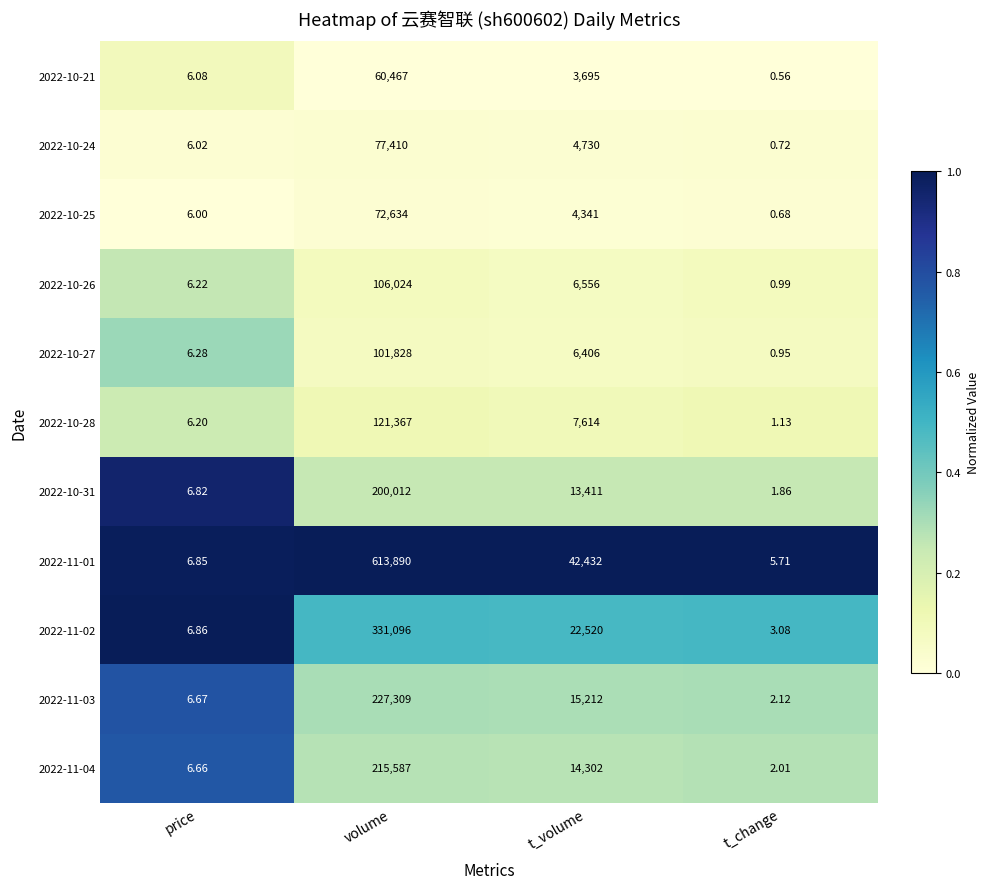

Which series changed the most between price and t_change?

2022-10-21